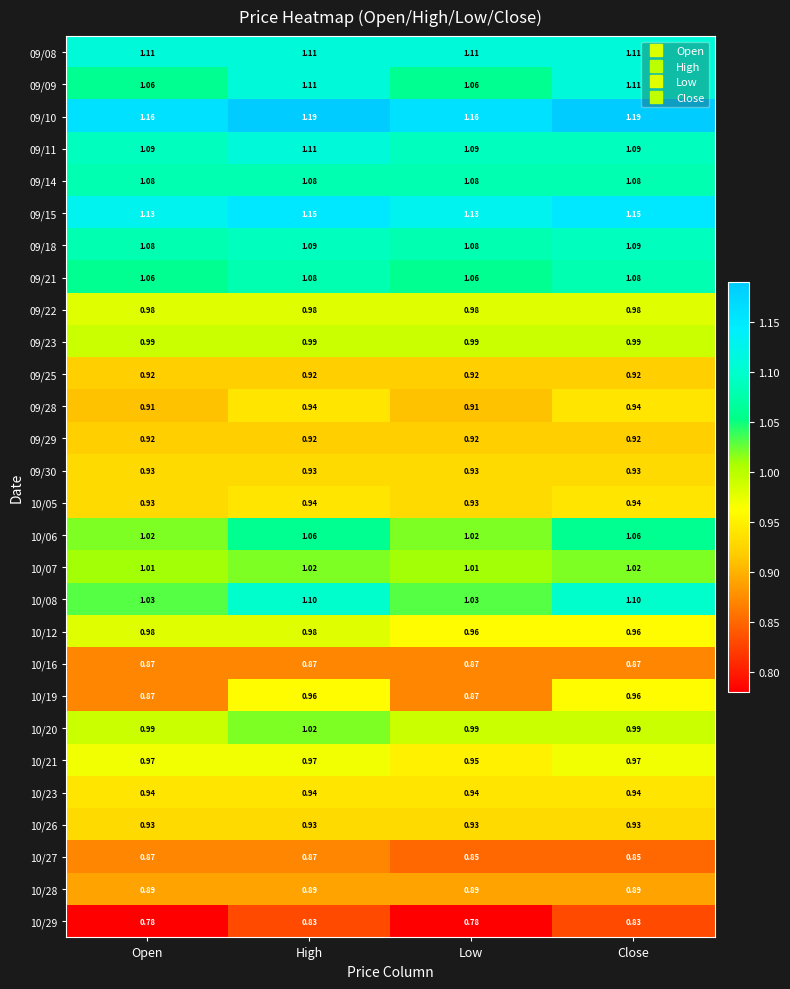

Which series has the largest total across all categories?

09/10